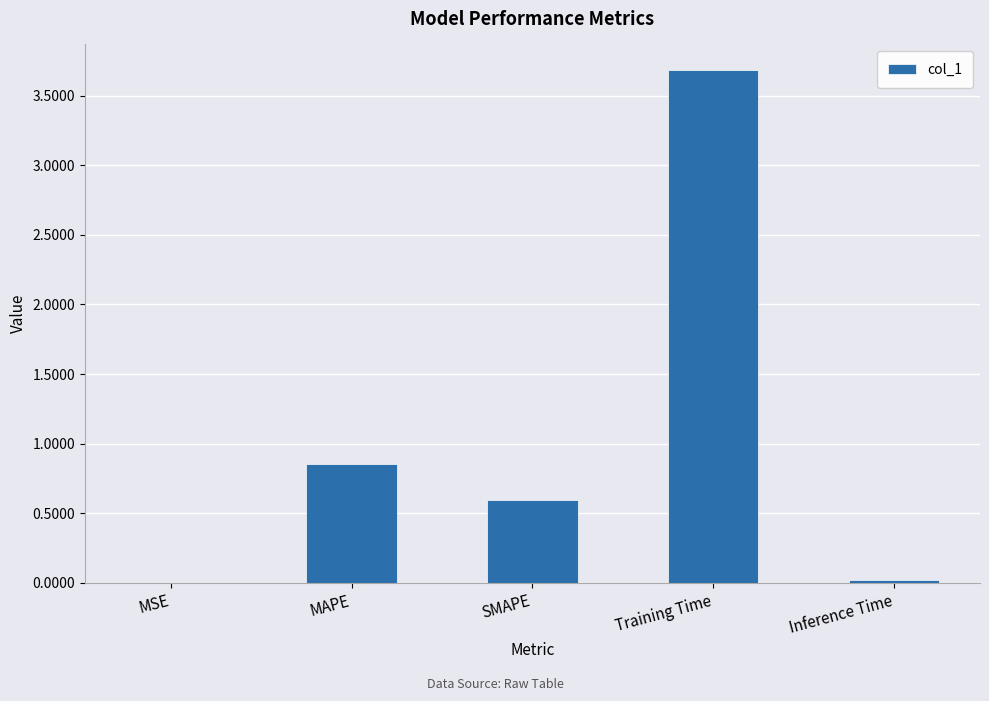

Where is the data nearest to the value 1?

MAPE